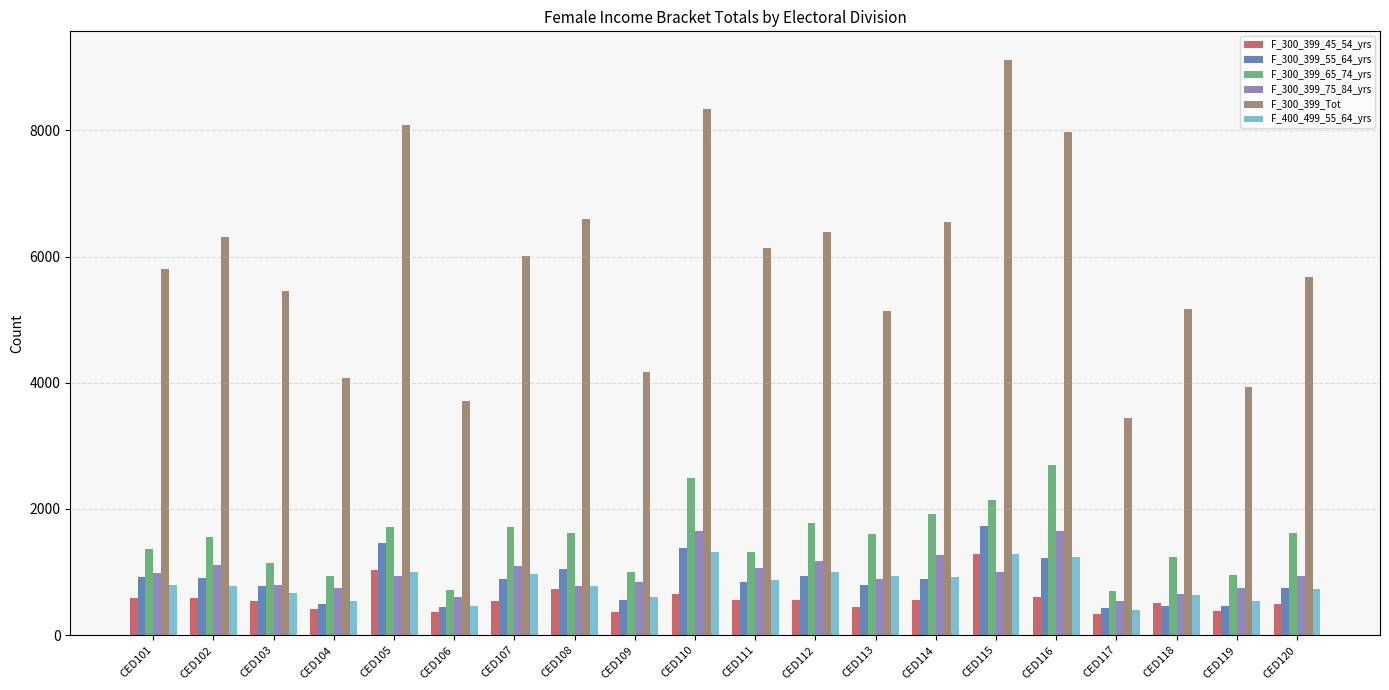

The value of F_300_399_65_74_yrs at CED114 is 3089. True or false?

False